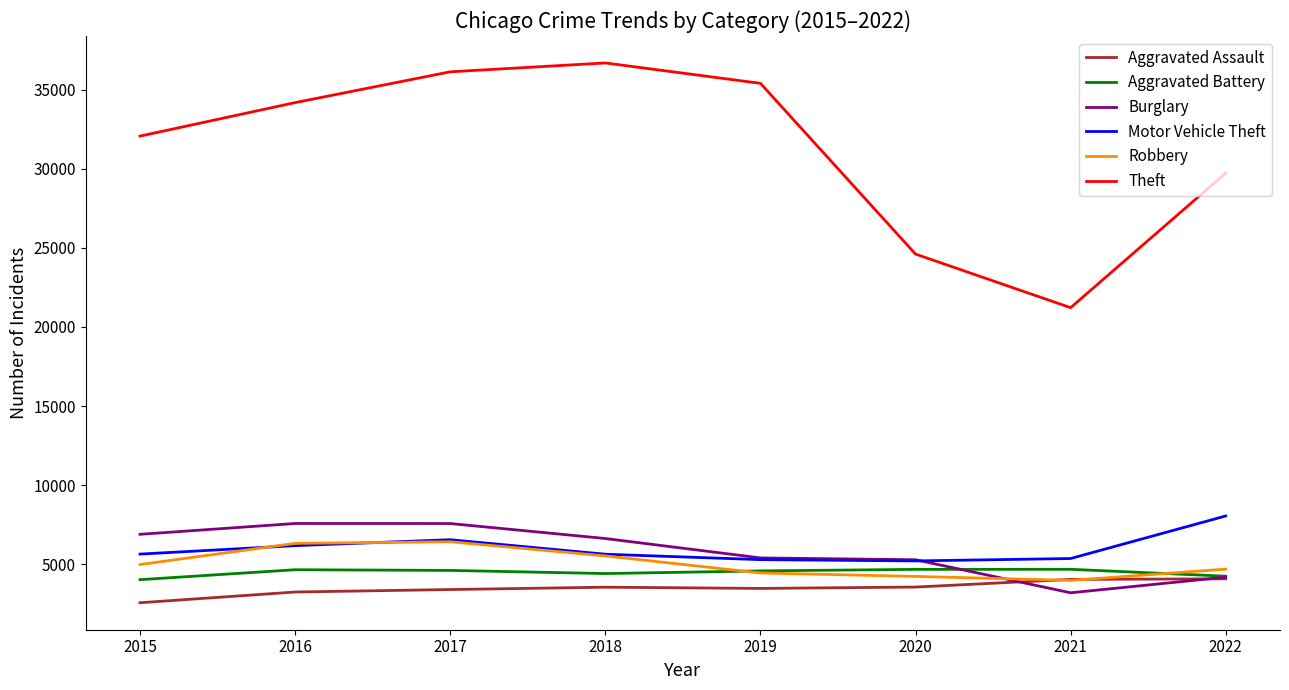

The value of Motor Vehicle Theft at 2022 is 11775. True or false?

False